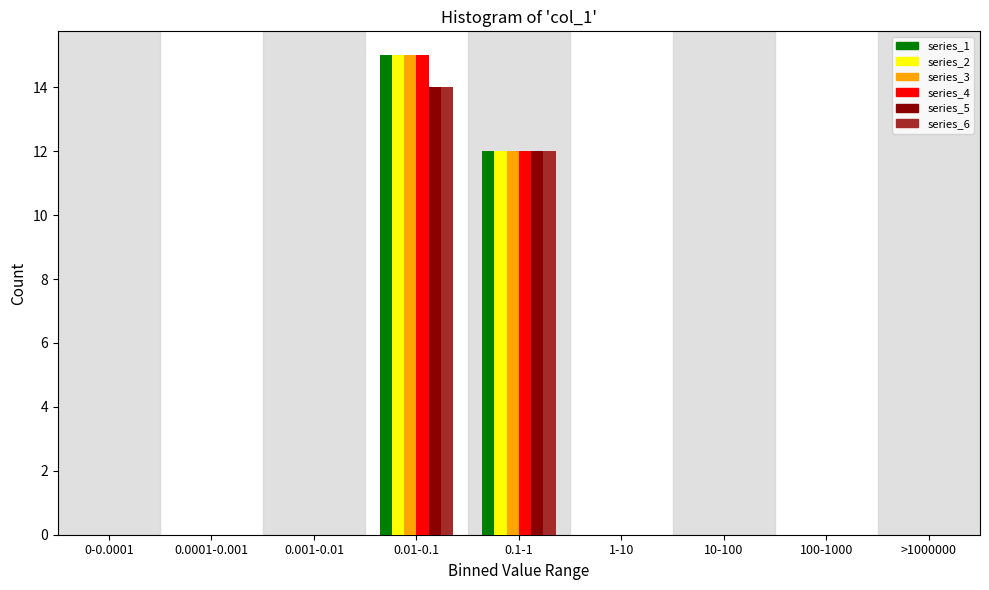

Which label corresponds to the largest value in the chart?

0.01-0.1